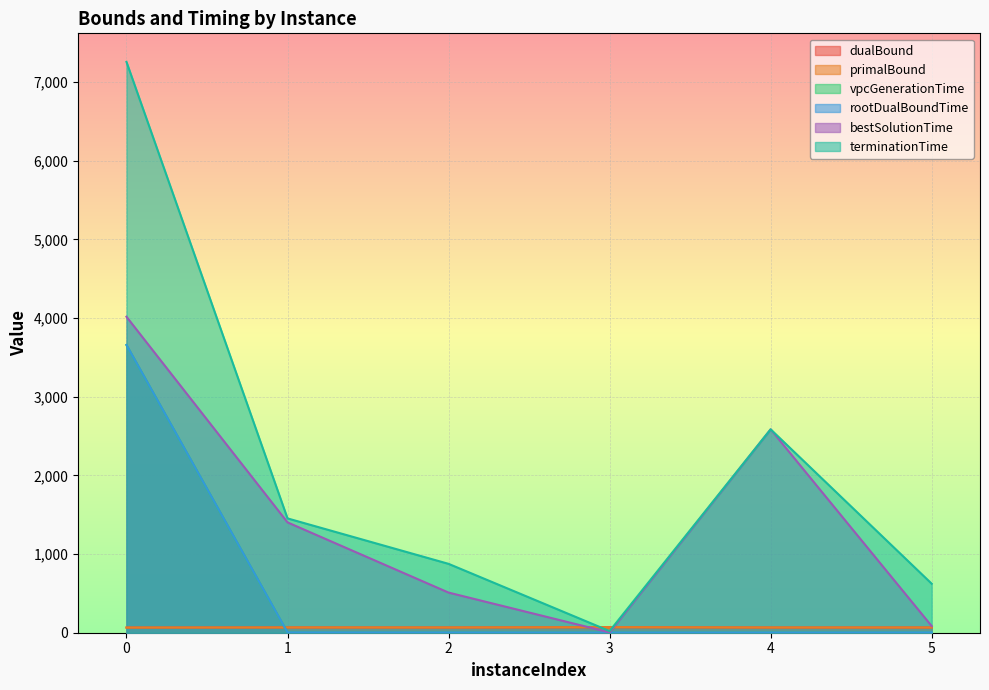

The value of primalBound at 2 is 66.6. True or false?

True